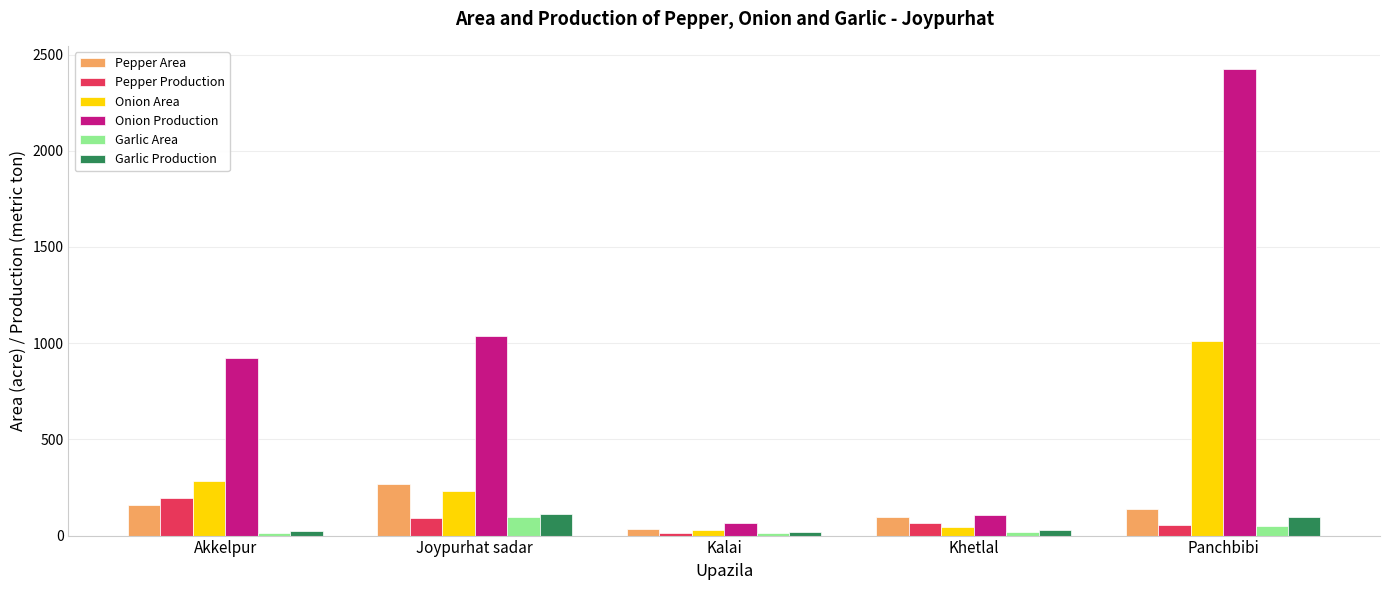

At which label is Onion Area closest to 518?

Akkelpur